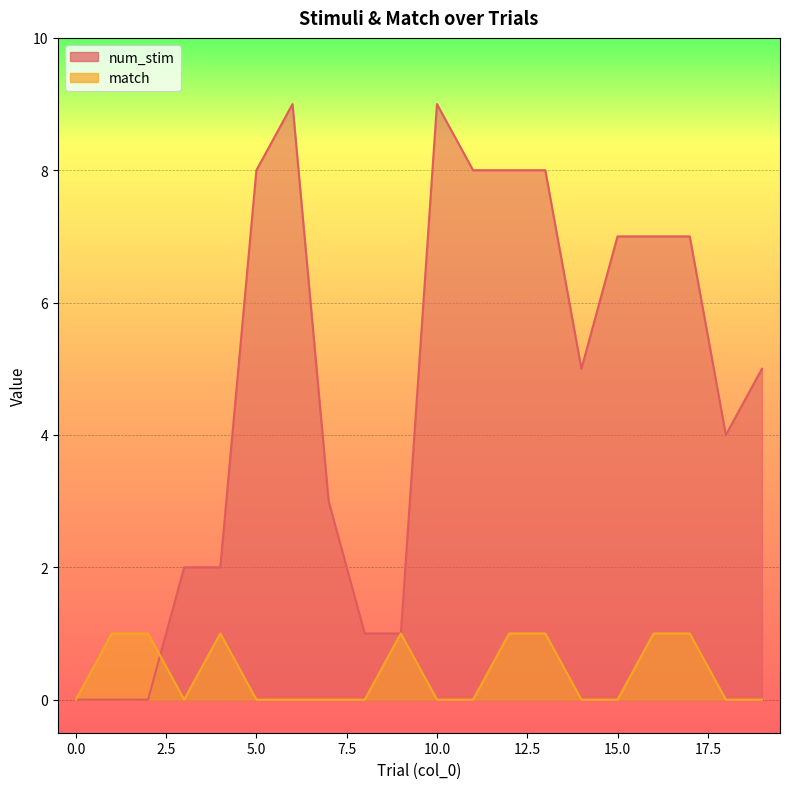

Reading left to right, transcribe all the data shown in this chart.

num_stim: 0=0	1=0	2=0	3=2	4=2	5=8	6=9	7=3	8=1	9=1	10=9	11=8	12=8	13=8	14=5	15=7	16=7	17=7	18=4	19=5
match: 0=0	1=1	2=1	3=0	4=1	5=0	6=0	7=0	8=0	9=1	10=0	11=0	12=1	13=1	14=0	15=0	16=1	17=1	18=0	19=0